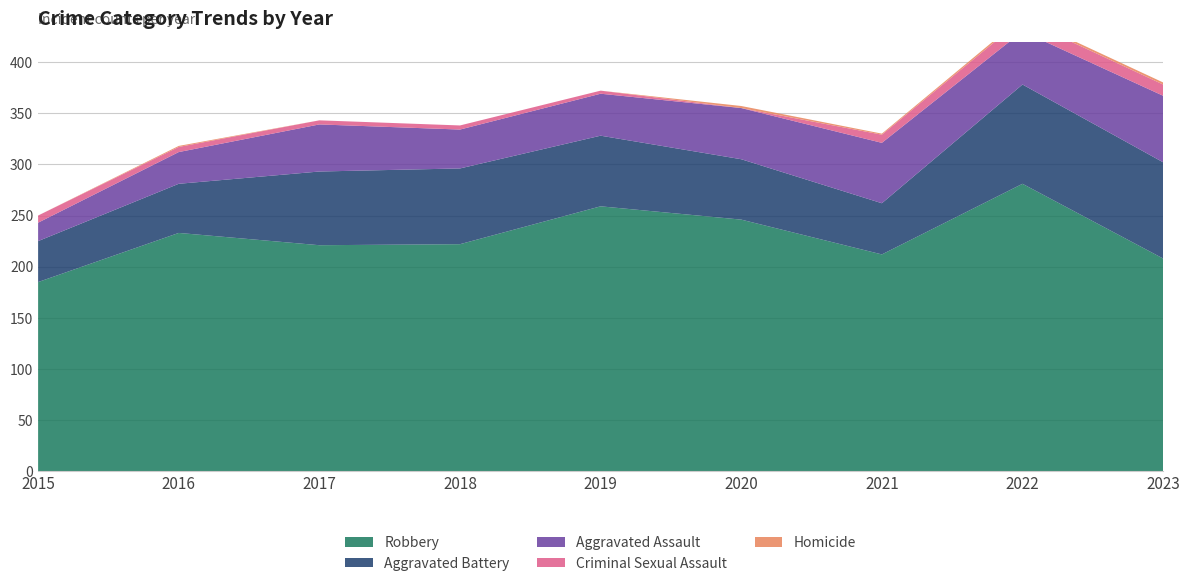

Reading left to right, list all the values displayed in this chart.

Robbery: 2015=185	2016=233	2017=221	2018=222	2019=259	2020=246	2021=212	2022=281	2023=208
Aggravated Battery: 2015=40	2016=48	2017=72	2018=74	2019=69	2020=59	2021=50	2022=97	2023=94
Aggravated Assault: 2015=18	2016=31	2017=46	2018=38	2019=41	2020=50	2021=59	2022=52	2023=65
Criminal Sexual Assault: 2015=7	2016=5	2017=4	2018=4	2019=3	2020=0	2021=8	2022=12	2023=11
Homicide: 2015=0	2016=1	2017=0	2018=0	2019=0	2020=2	2021=1	2022=2	2023=2